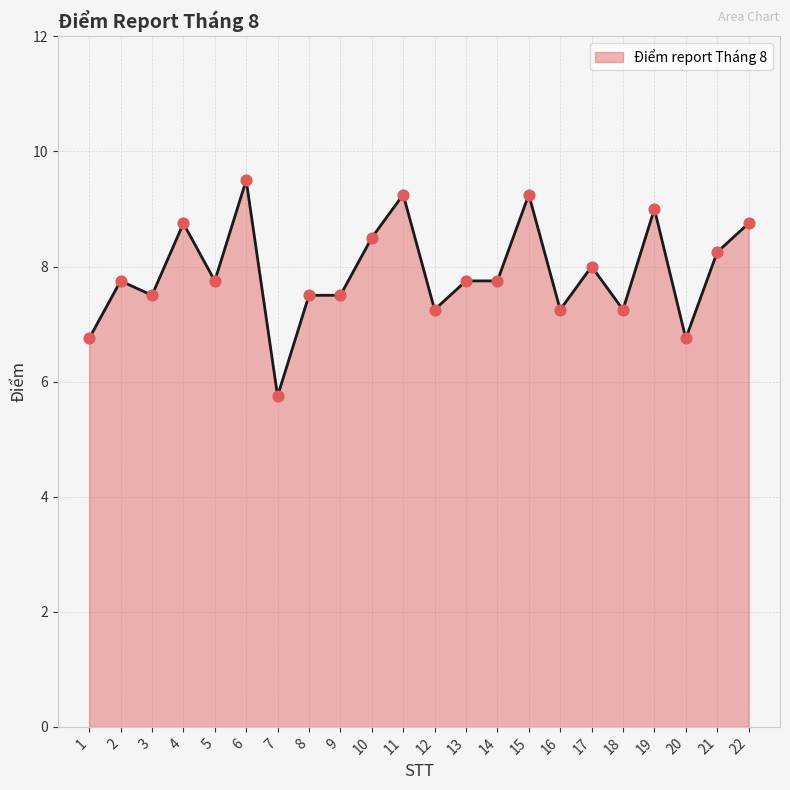

Approximately how many times larger is the value at 9 compared to 22?

0.9